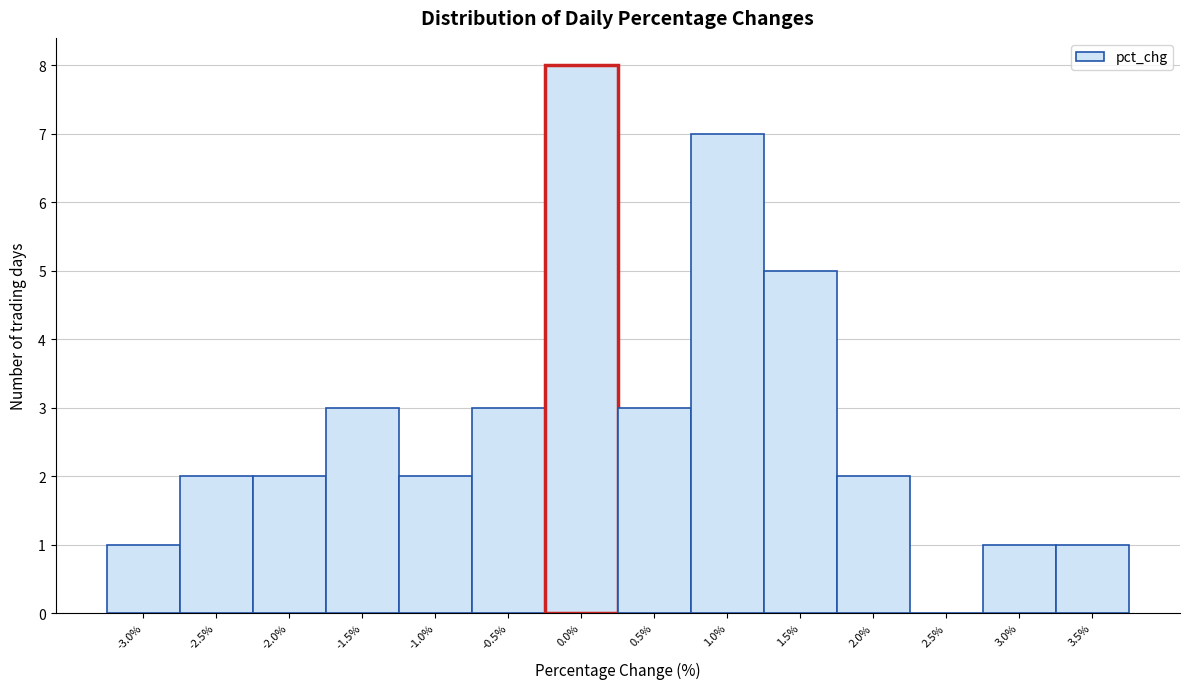

Reading right to left, transcribe all the data shown in this chart.

3.5%=1	3.0%=1	2.5%=0	2.0%=2	1.5%=5	1.0%=7	0.5%=3	0.0%=8	-0.5%=3	-1.0%=2	-1.5%=3	-2.0%=2	-2.5%=2	-3.0%=1